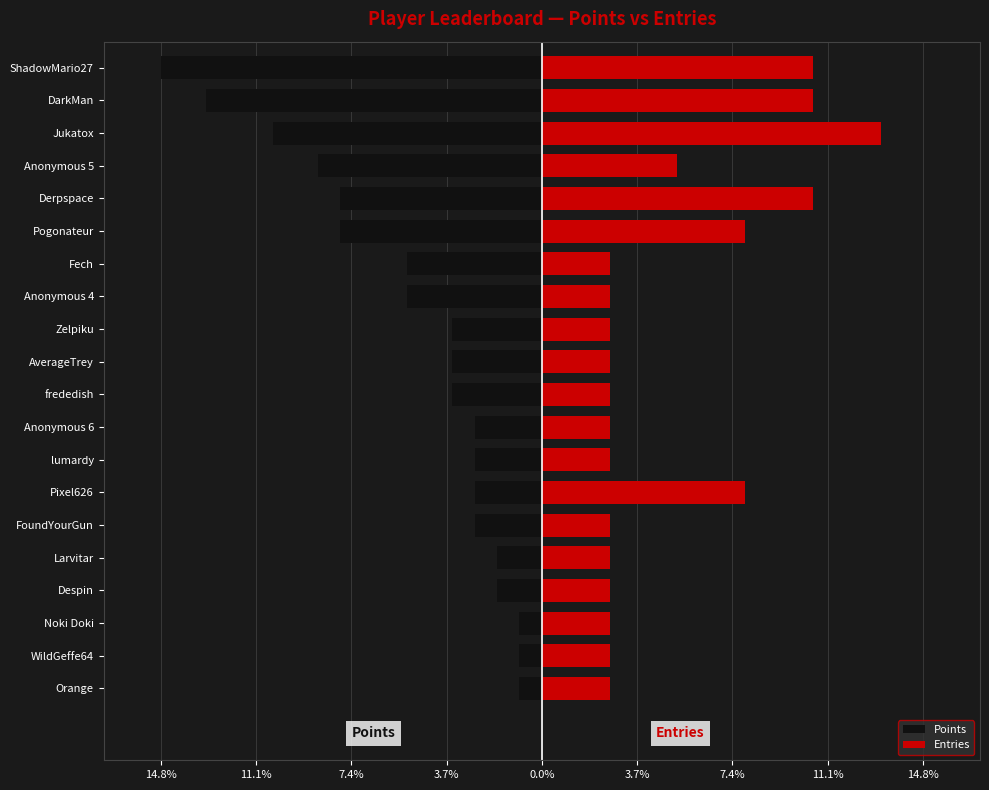

Which series changed the most between ShadowMario27 and DarkMan?

Points